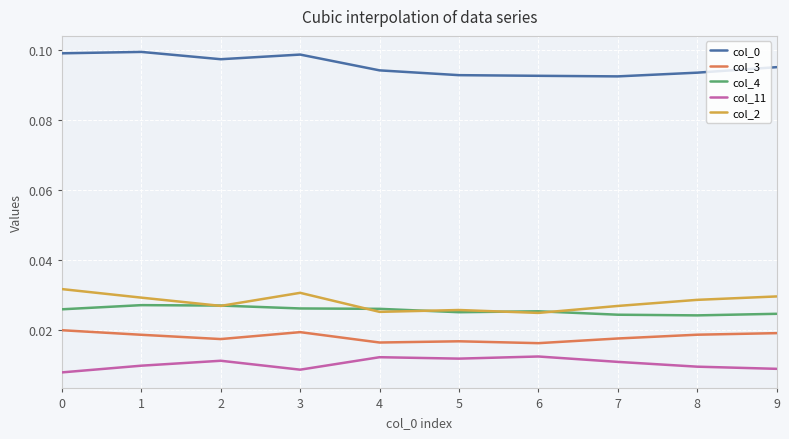

Is the value of col_0 at 6 greater than the value of col_2 at 9?

Yes